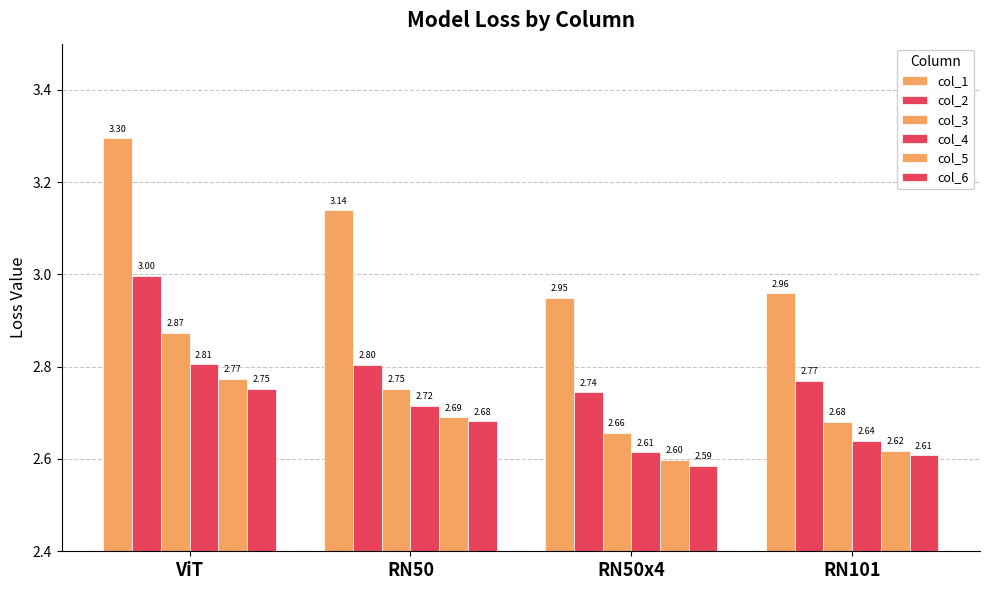

Which series has the widest spread of values?

col_1